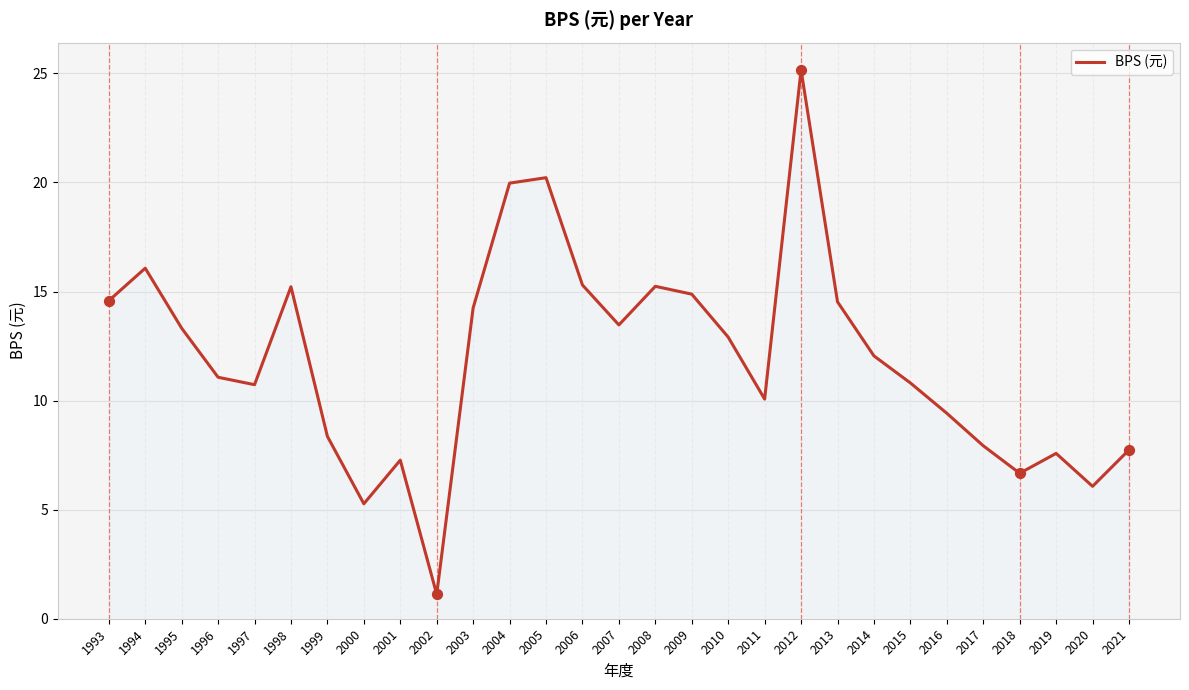

Between 2003 and 2005, which is larger?

2005